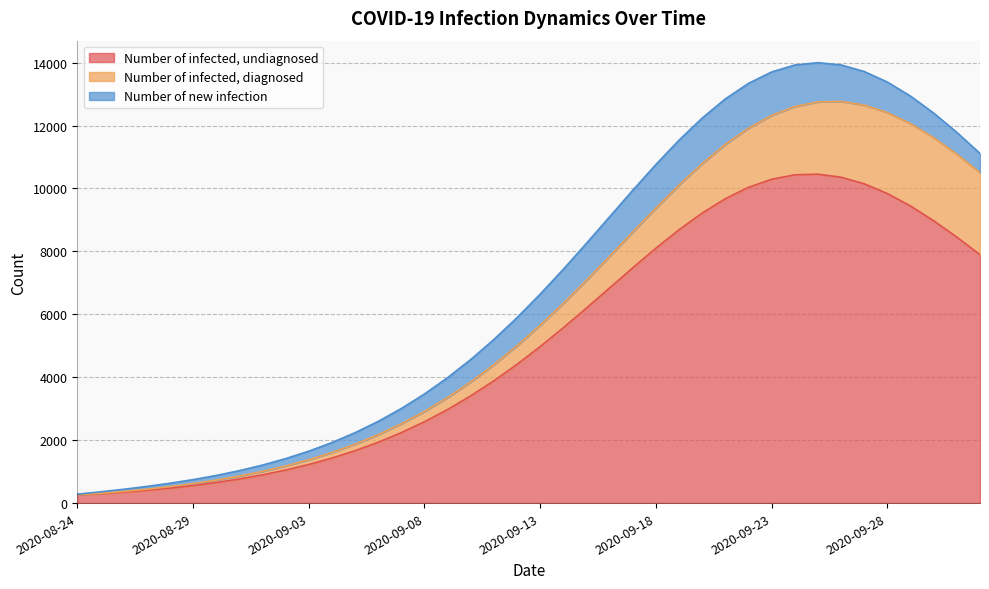

Reading left to right, what are all the values shown in this chart?

Number of infected, undiagnosed: 263.6	298.4	346.5	405.6	475.6	557.9	654.1	766.6	897.6	1050.0	1226.5	1430.5	1665.0	1933.7	2239.7	2586.1	2975.4	3409.4	3888.6	4411.8	4975.7	5574.7	6200.0	6840.0	7480.1	8102.9	8689.4	9219.8	9674.9	10037.3	10293.4	10433.8	10454.6	10357.3	10148.2	9838.2	9441.5	8974.3	8453.5	7896.0
Number of infected, diagnosed: 3.4	12.1	23.4	35.9	48.9	62.4	76.6	92.0	109.1	128.4	150.7	176.5	206.3	241.0	281.1	327.4	380.7	441.8	511.4	590.2	678.9	777.9	887.4	1007.3	1137.2	1276.0	1422.1	1573.5	1727.4	1880.6	2029.4	2169.9	2298.1	2410.3	2502.9	2573.4	2619.6	2640.6	2636.1	2607.0
Number of new infection: 17.7	47.9	69.5	87.9	105.9	125.3	147.2	172.3	201.2	234.5	272.8	316.4	366.1	422.1	484.9	554.4	630.6	713.1	801.0	893.0	987.0	1080.7	1170.8	1254.1	1326.7	1385.0	1425.8	1446.6	1446.0	1423.8	1381.2	1320.6	1245.2	1159.0	1065.8	969.6	873.5	780.5	692.3	610.4